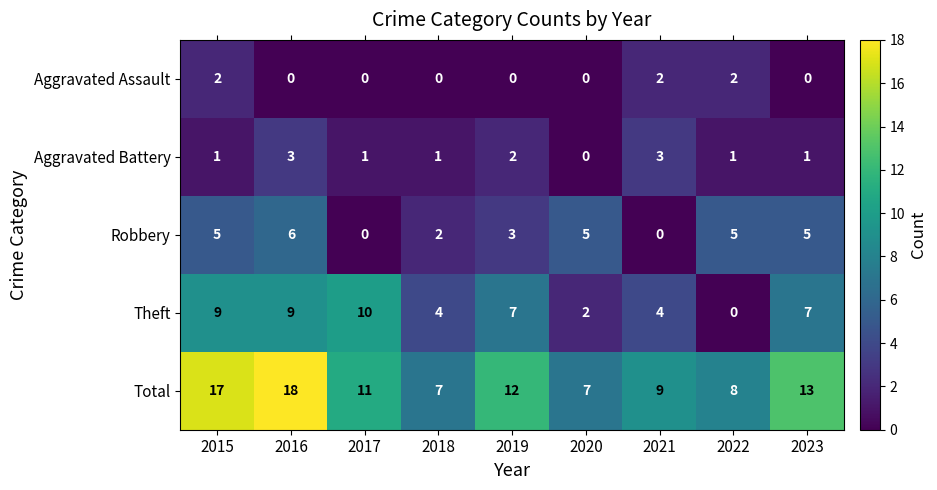

Between 2015 and 2017, which series saw the biggest shift?

Total